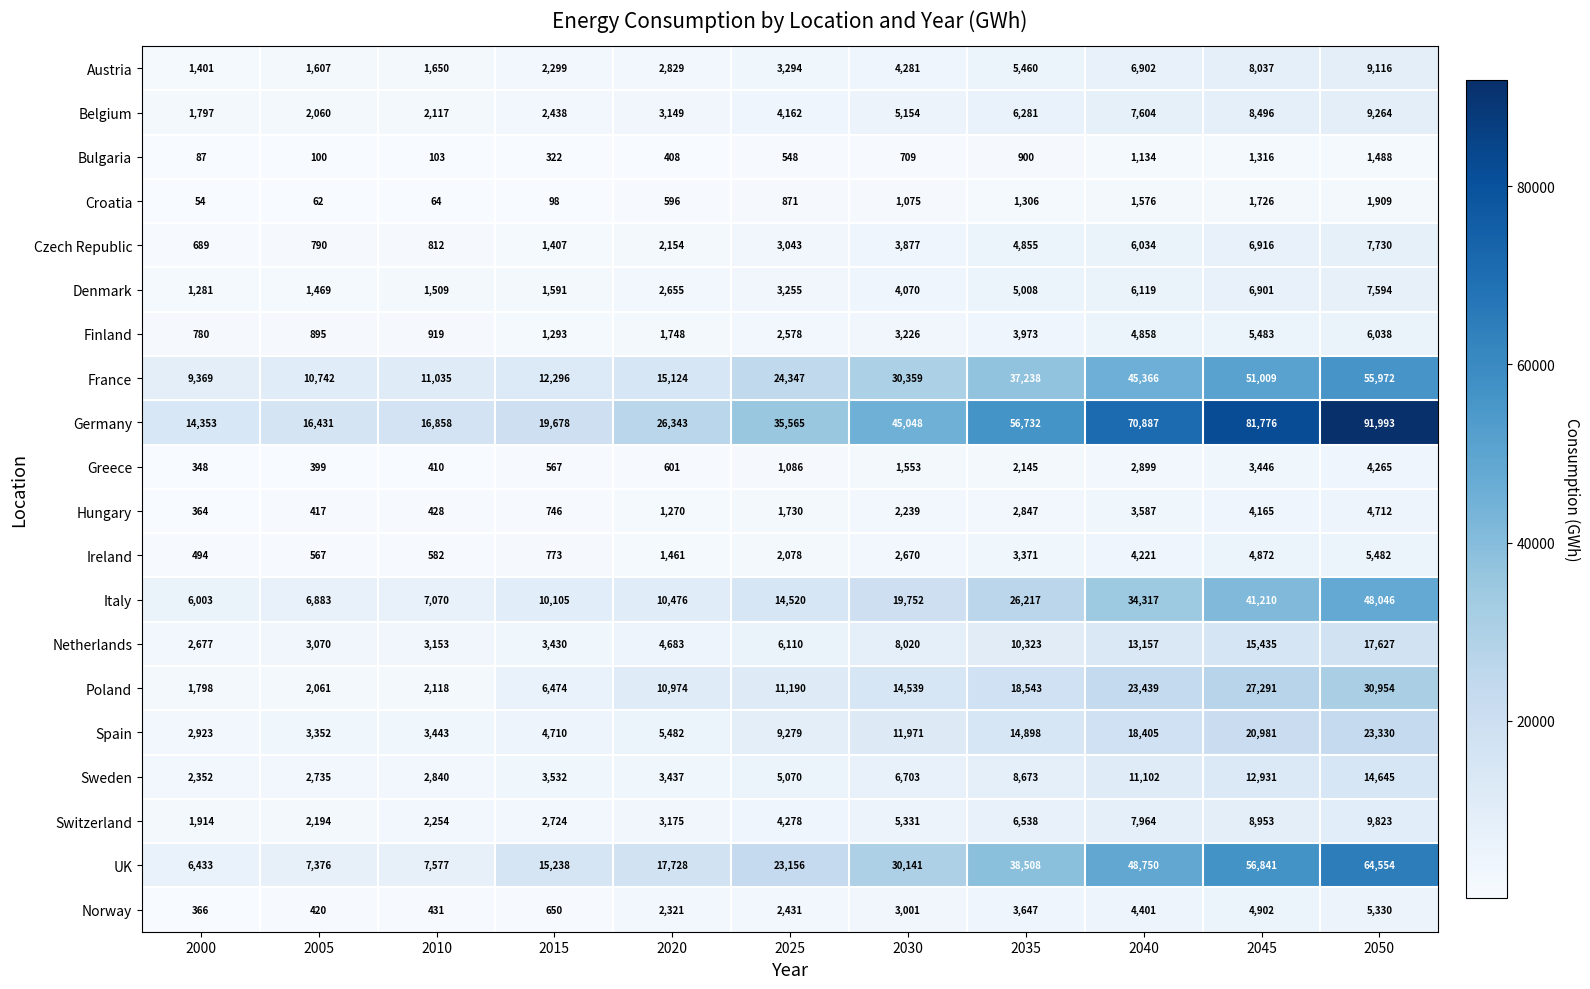

The value of Denmark at 2010 is 1509. True or false?

True